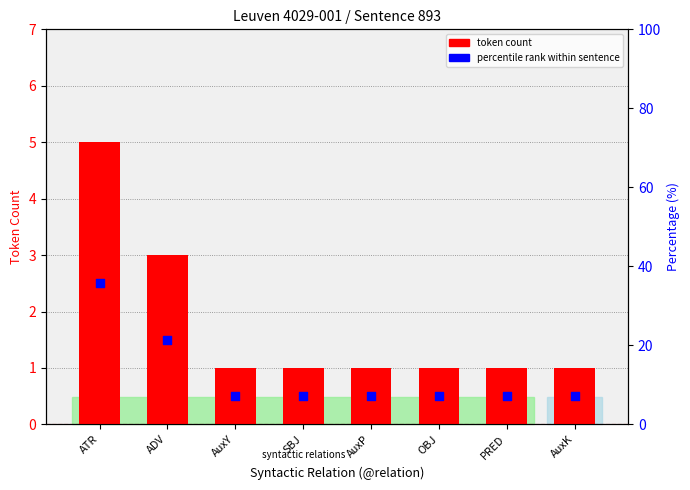

At how many categories does at least one series exceed 15?

2